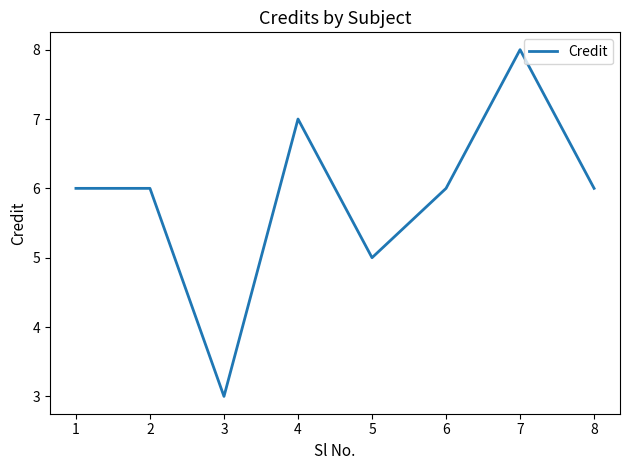

How many lines are shown in the chart?

1